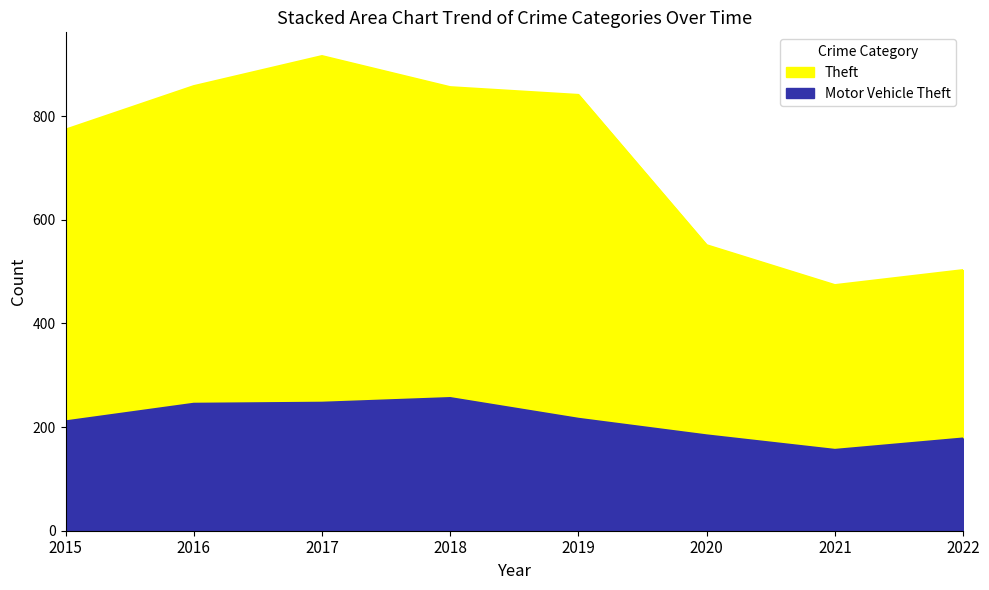

What is the minimum value for Motor Vehicle Theft?

156